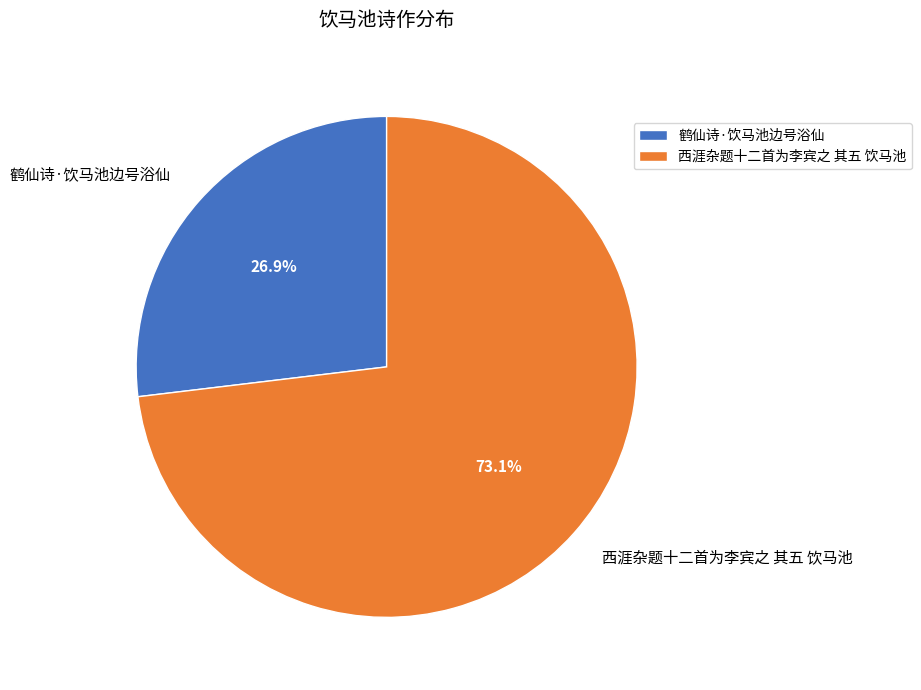

Between 鹤仙诗·饮马池边号浴仙 and 西涯杂题十二首为李宾之 其五 饮马池, which is larger?

西涯杂题十二首为李宾之 其五 饮马池